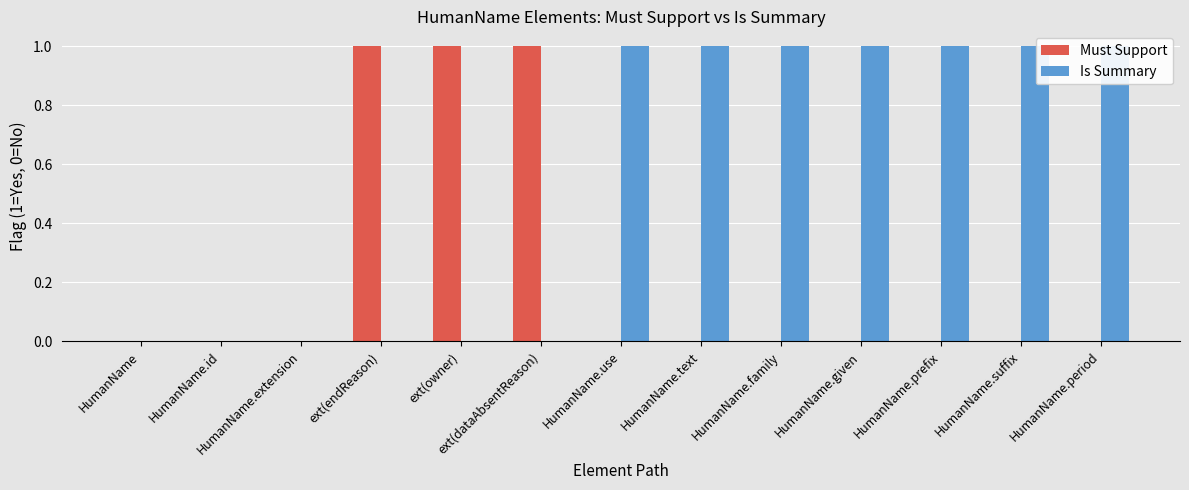

At HumanName, list the series in order from smallest to largest.

Must Support, Is Summary